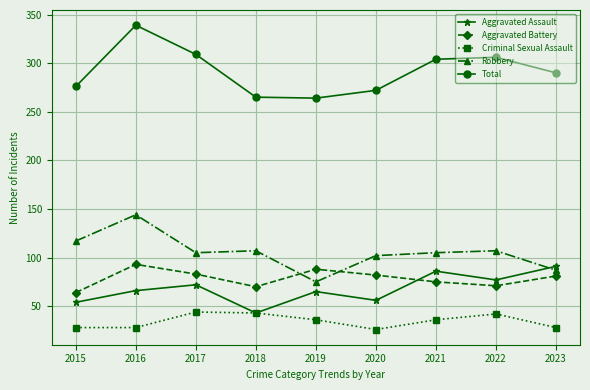

Rank the series at 2016 from lowest to highest value.

Criminal Sexual Assault, Aggravated Assault, Aggravated Battery, Robbery, Total